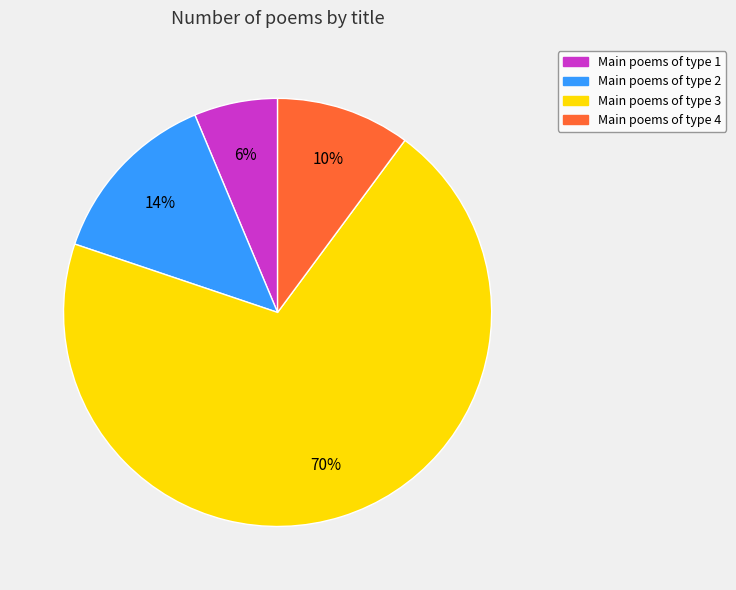

To the nearest percent, what is the difference between the largest and smallest slice percentages?

64%